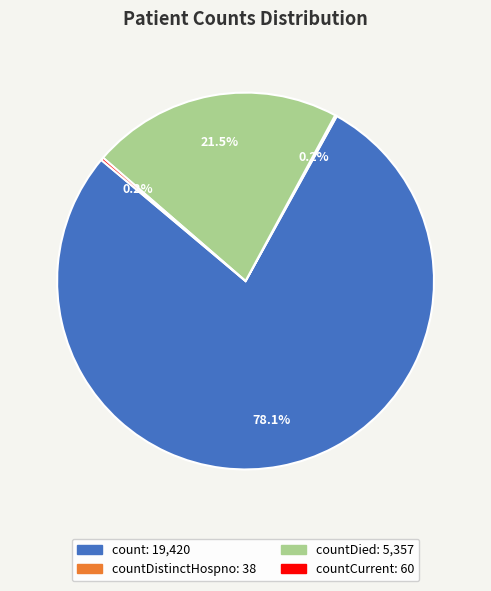

Is there a majority slice in this chart?

Yes